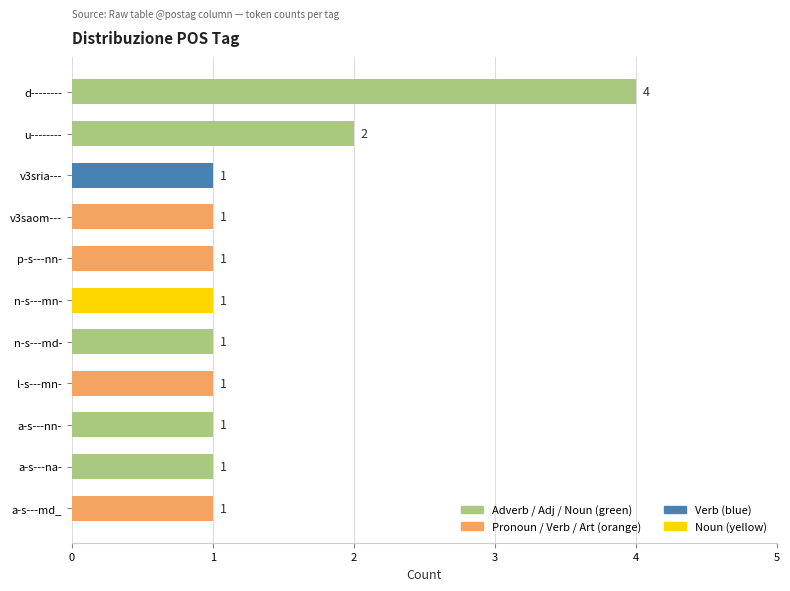

Reading top to bottom, transcribe all the data shown in this chart.

d--------=4	u--------=2	v3sria---=1	v3saom---=1	p-s---nn-=1	n-s---mn-=1	n-s---md-=1	l-s---mn-=1	a-s---nn-=1	a-s---na-=1	a-s---md_=1